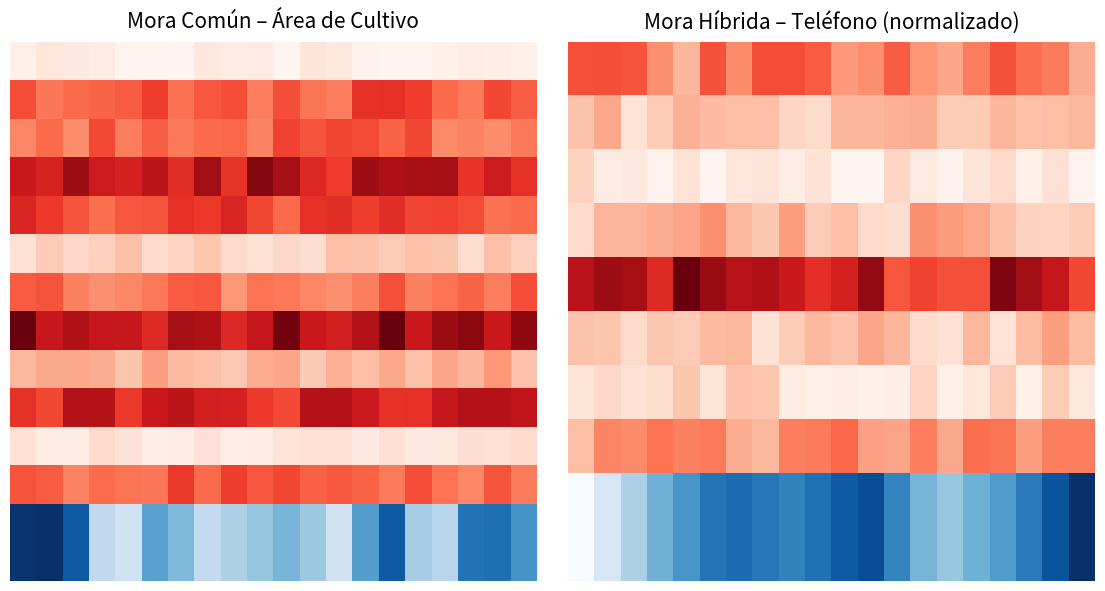

How many distinct data groups are displayed?

12